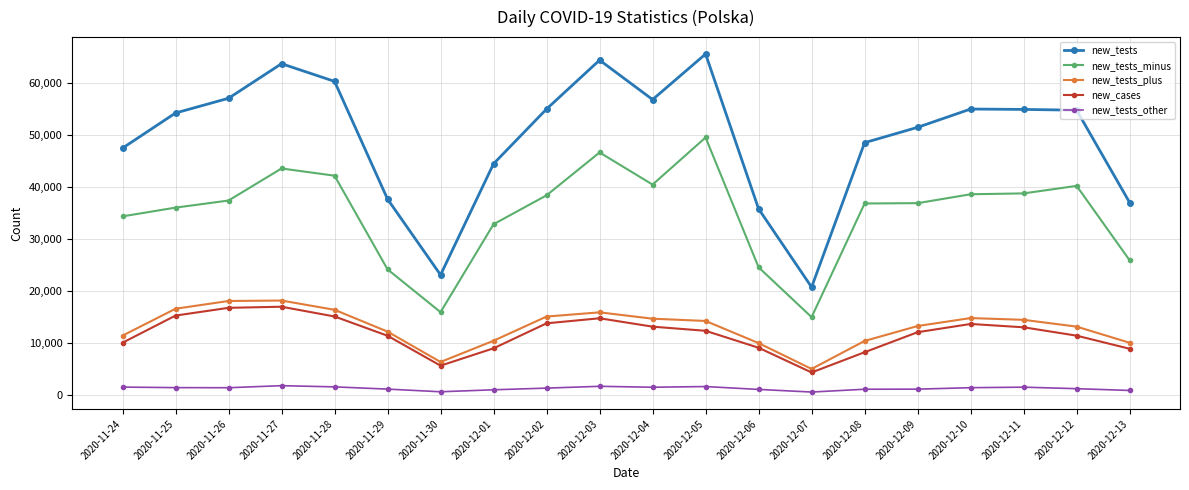

True or false: new_tests_other and new_tests_minus intersect in this chart.

False